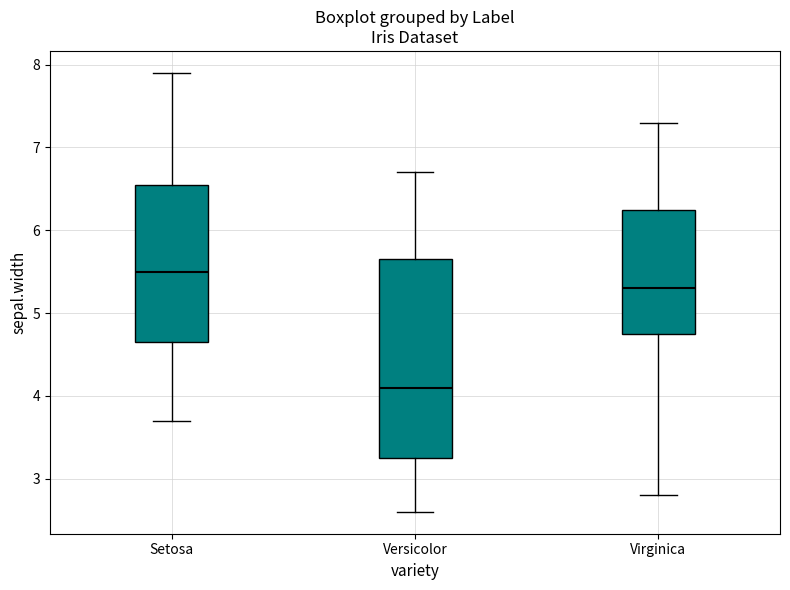

Which box's median line is the lowest?

Versicolor